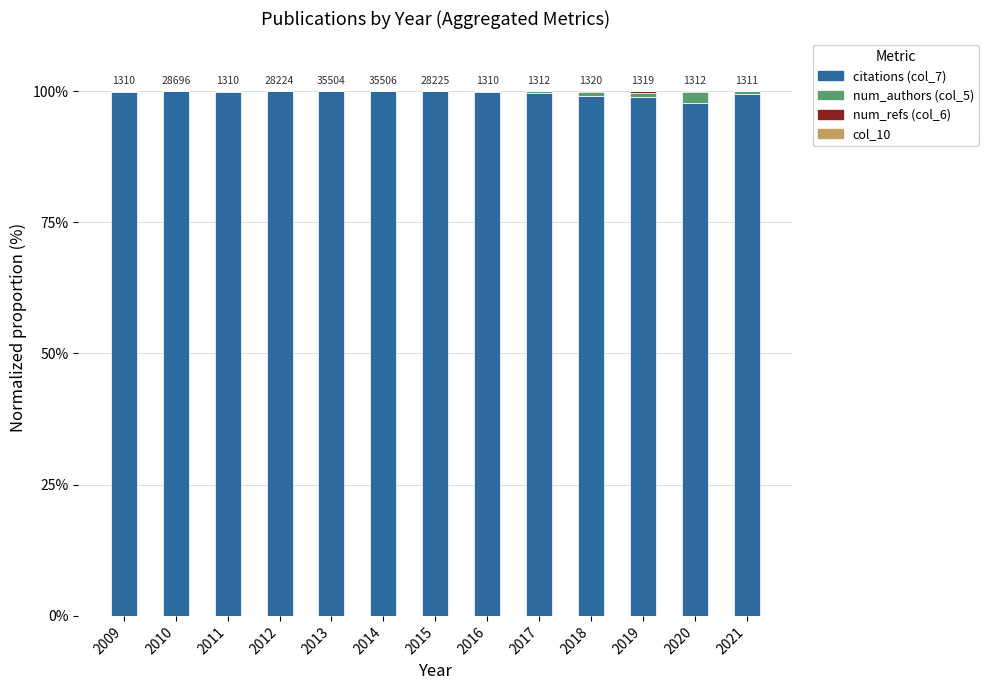

What is the maximum value for citations (col_7)?

100.0